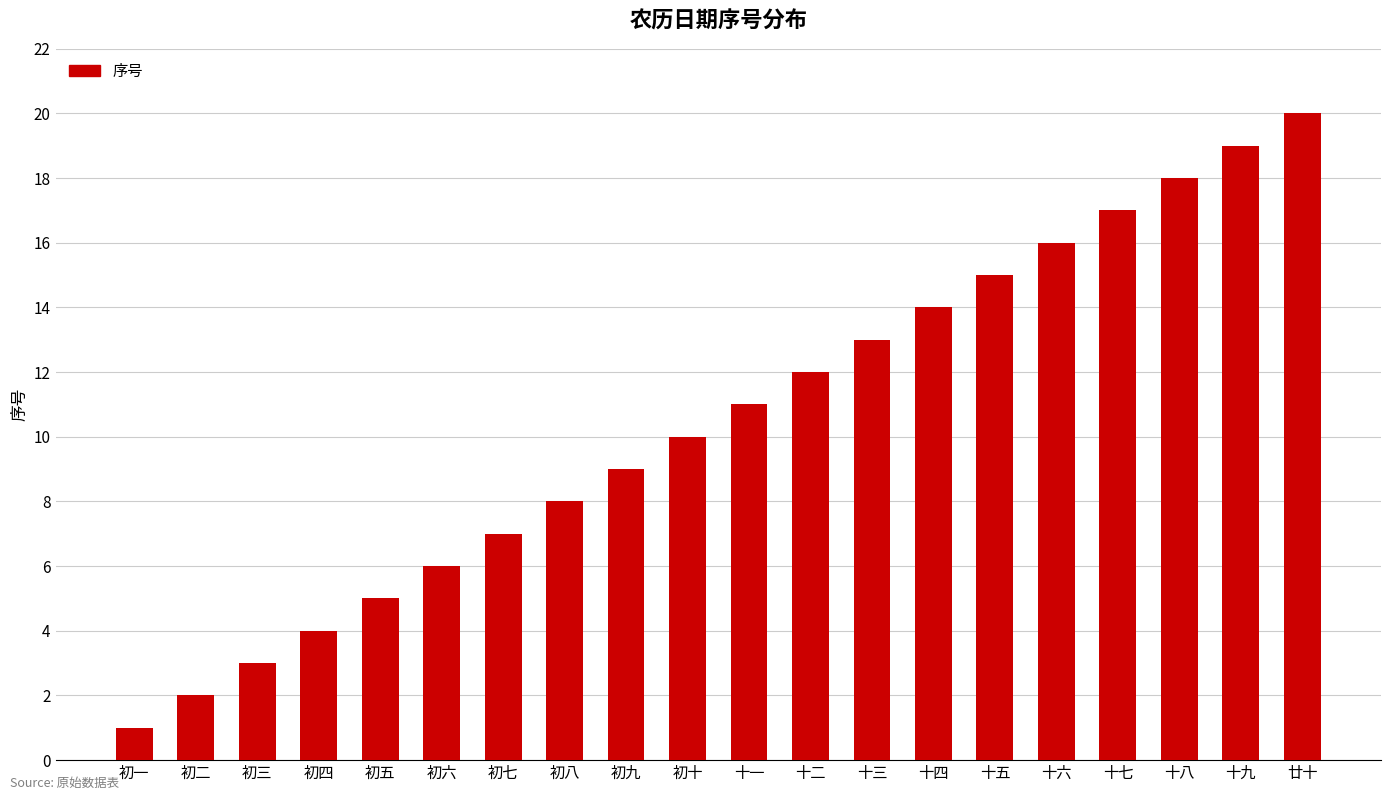

What position from the left is 初六?

6